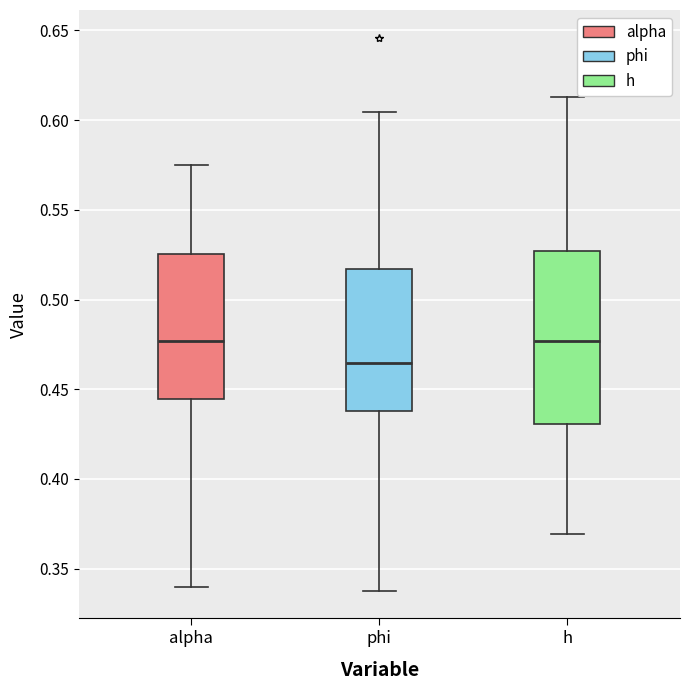

Reading left to right, read every box against the y-axis: the position of its median line, the range the box covers, and the ends of its whiskers. The values are not printed on the chart, so give them approximately, as read against the axis.

alpha: median 0.475, box 0.445 to 0.525, whiskers 0.340 to 0.575
phi: median 0.465, box 0.440 to 0.515, whiskers 0.340 to 0.605
h: median 0.475, box 0.430 to 0.525, whiskers 0.370 to 0.615